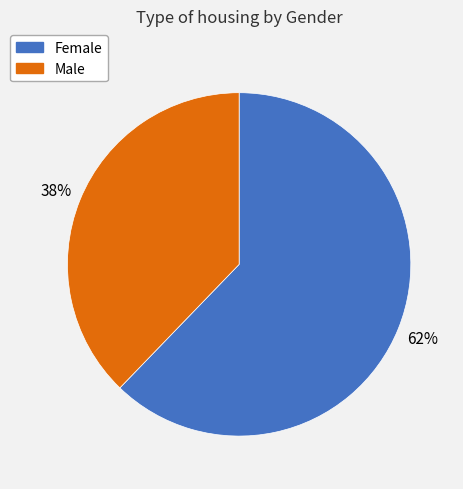

To the nearest percent, what is the average slice percentage?

50%